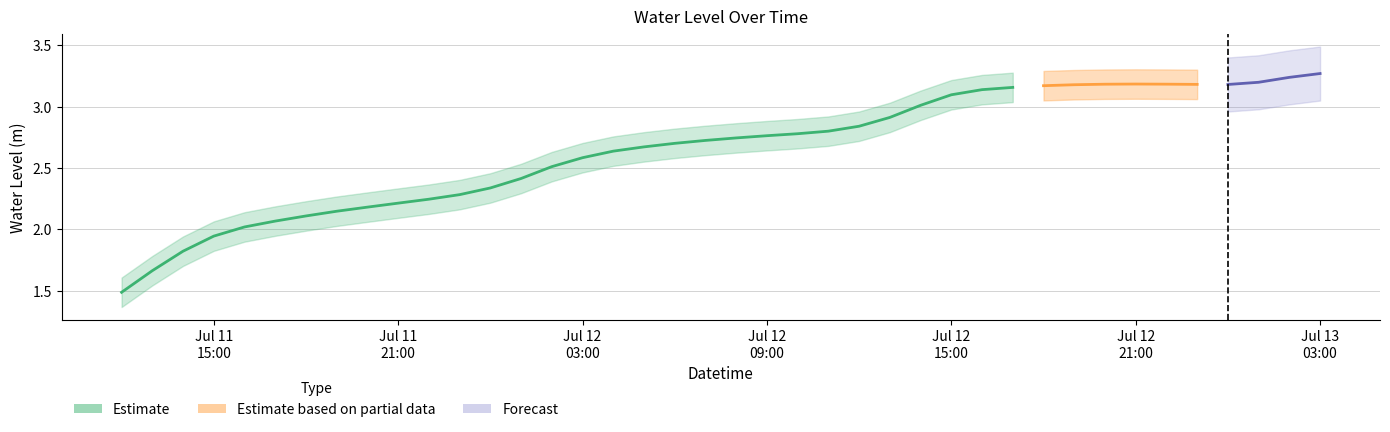

Reading left to right, transcribe all the data shown in this chart.

1.5	1.7	1.8	1.9	2.0	2.1	2.1	2.1	2.2	2.2	2.2	2.3	2.3	2.4	2.5	2.6	2.6	2.7	2.7	2.7	2.7	2.8	2.8	2.8	2.8	2.9	3.0	3.1	3.1	3.2	3.2	3.2	3.2	3.2	3.2	3.2	3.2	3.2	3.2	3.3